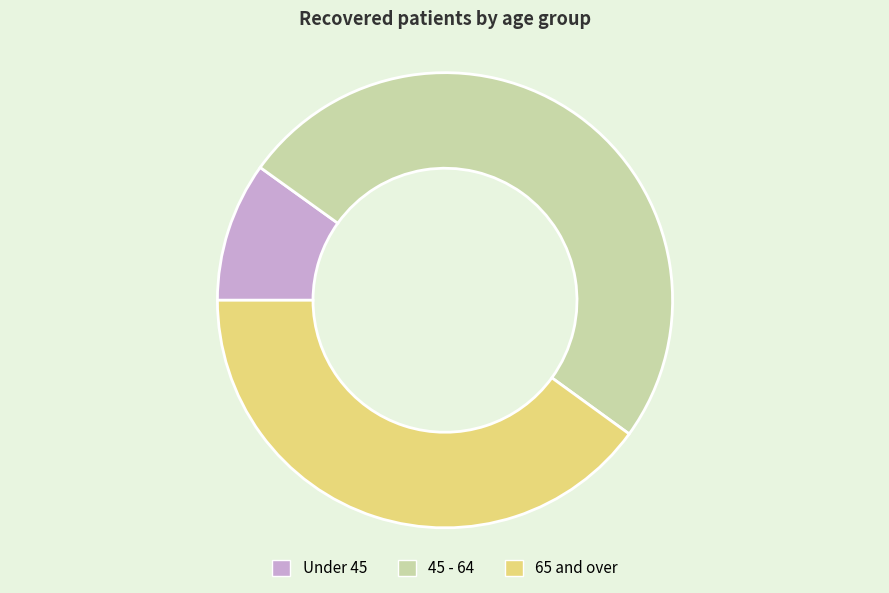

What is the largest slice in the pie chart?

45 - 64